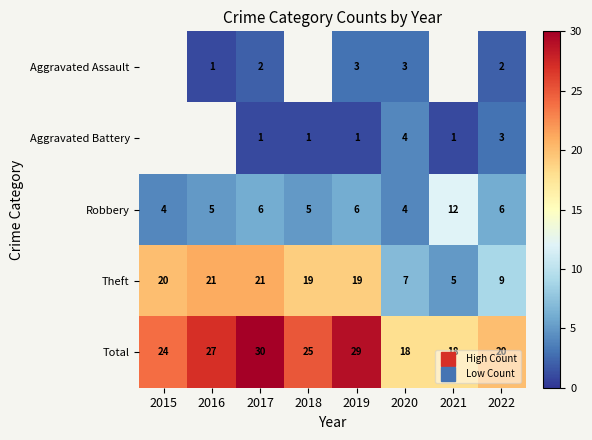

True or false: Robbery has a value of 6.0 at 2019.

True